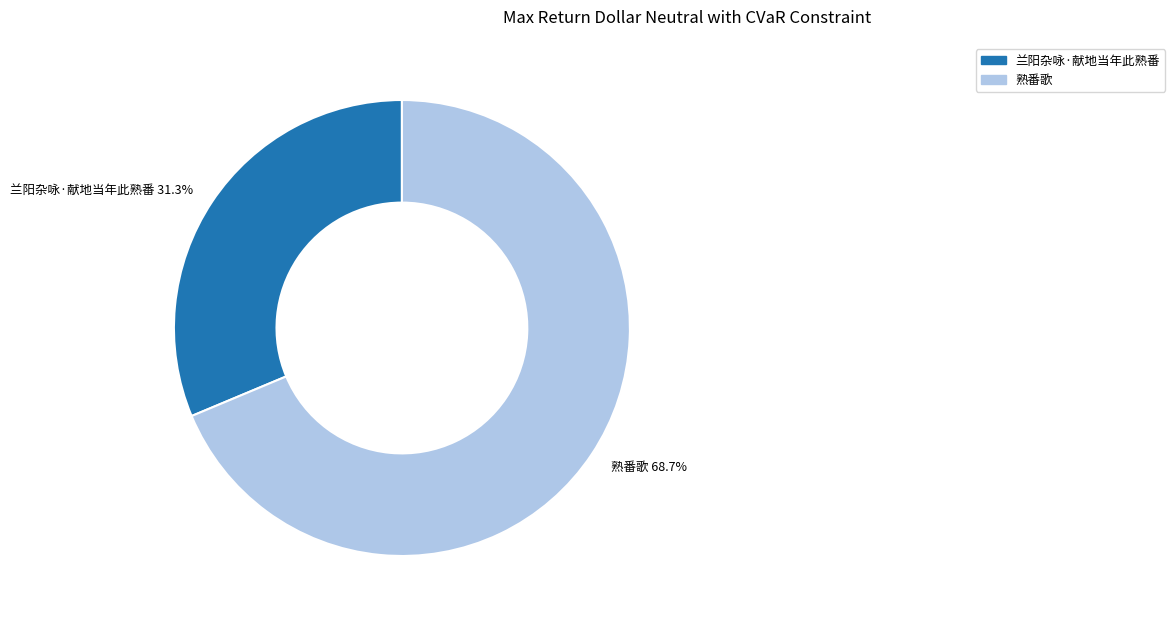

The 熟番歌 slice represents 81% of the pie. True or false?

False